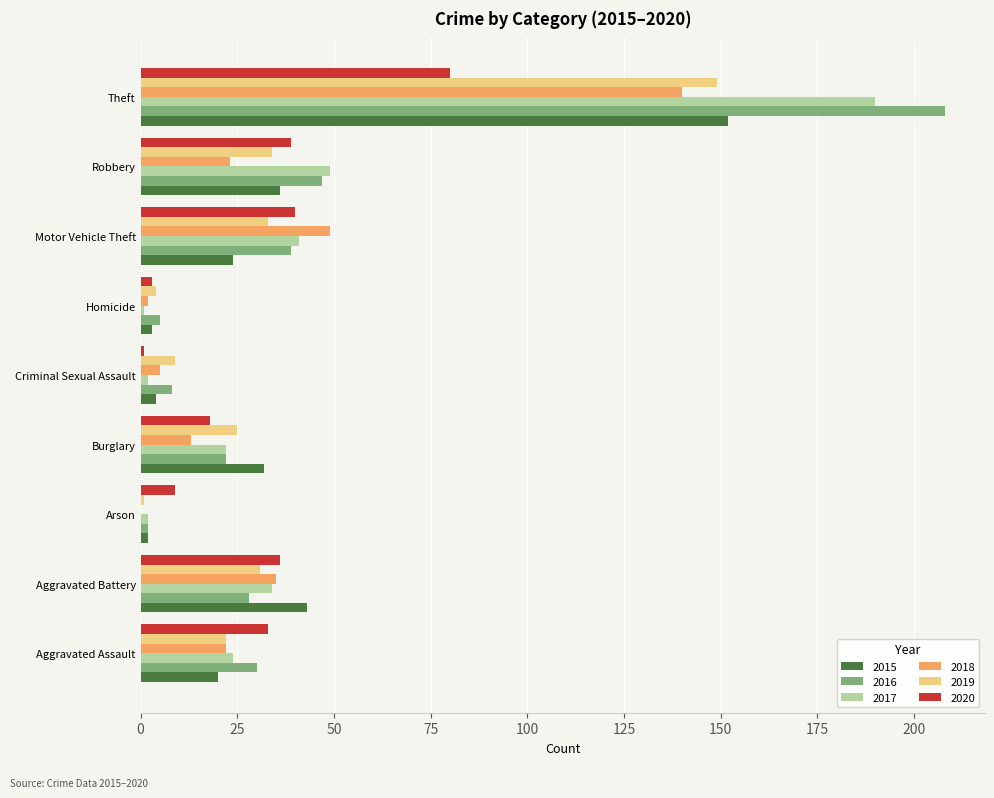

Is it true that 2015 equals 3 at Homicide?

True